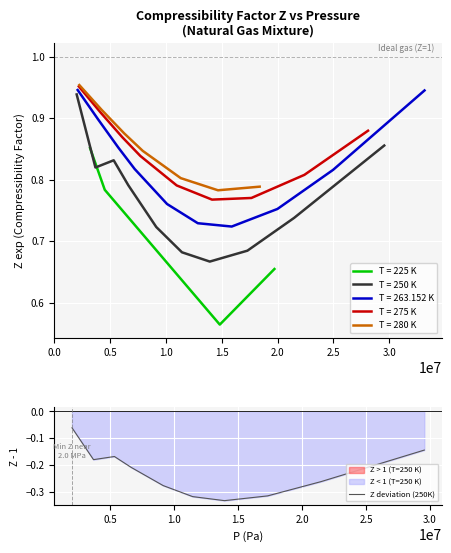

How many interior local valleys (lower than both neighbors) does the data have?

2